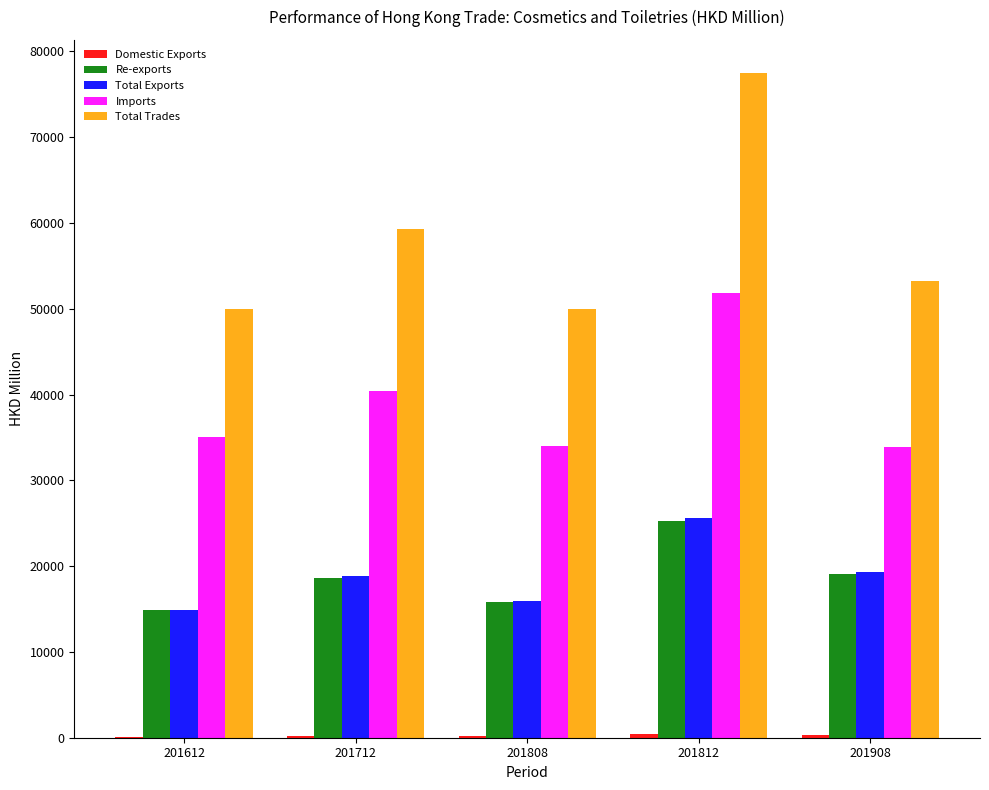

What is the sum of all Imports values?

195146.8